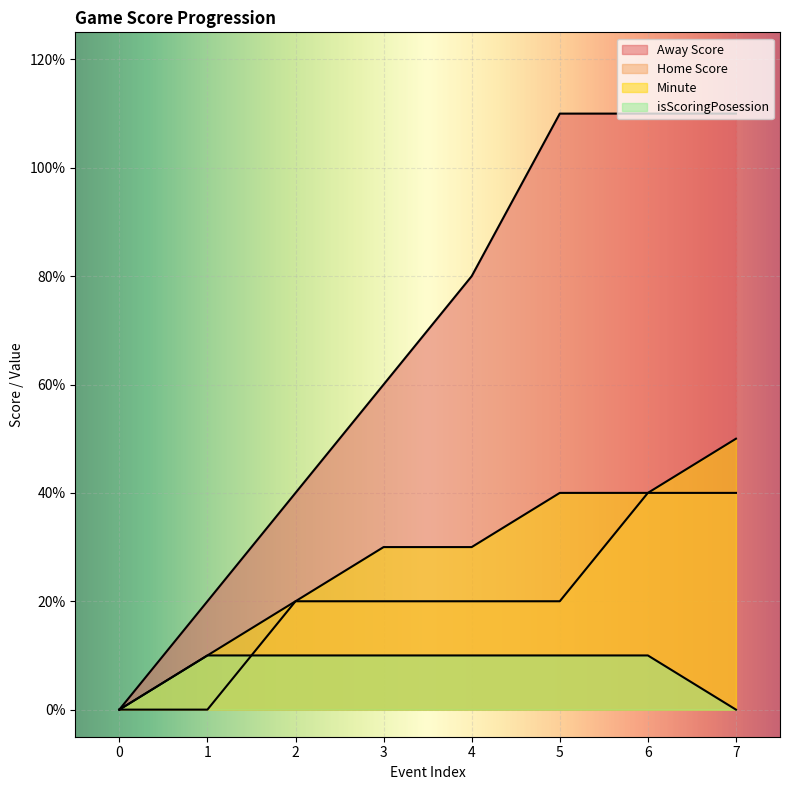

Which has a higher value, 0 or 3?

3